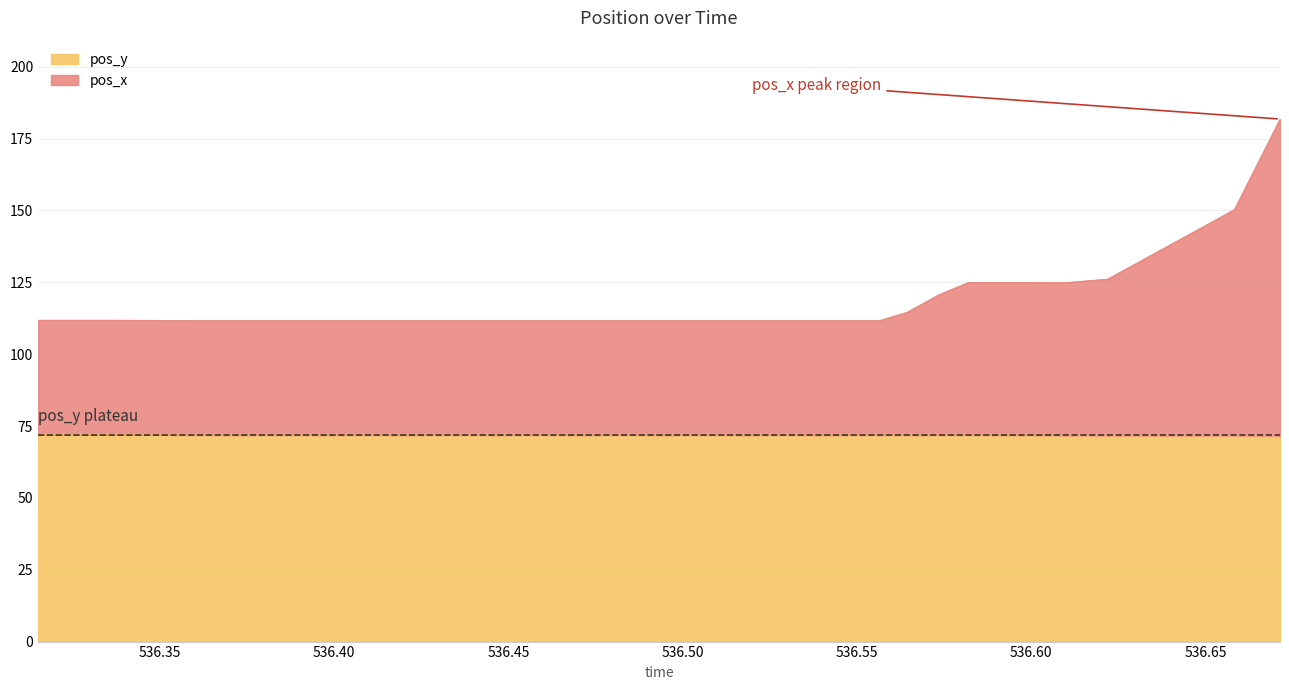

List the series in order of their overall mean, highest first.

pos_x, pos_y